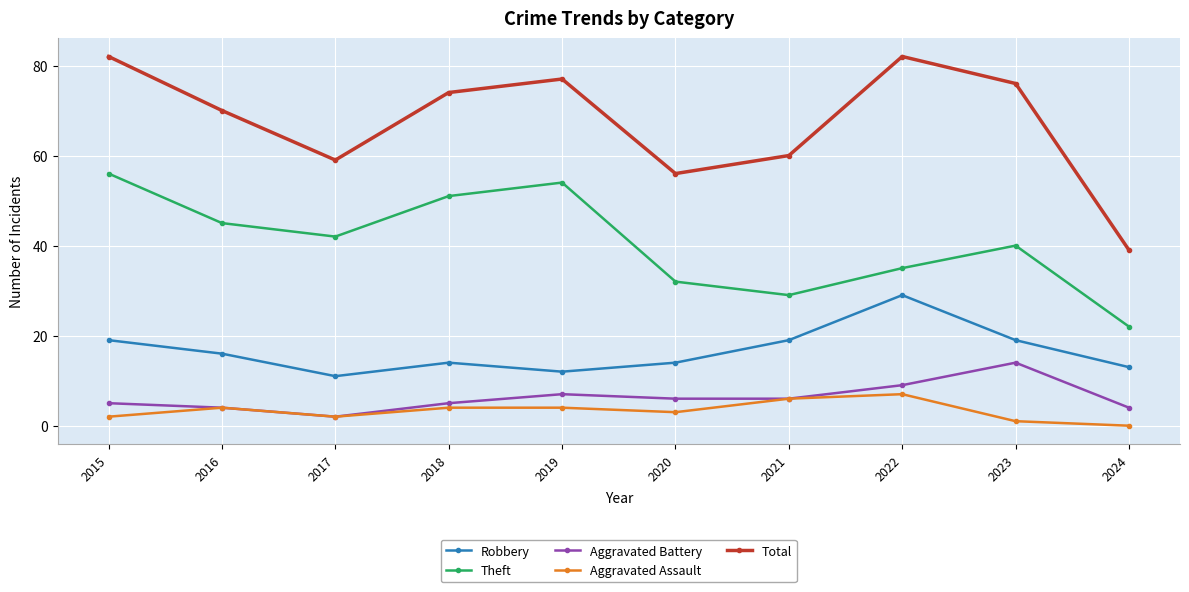

Count the number of data series in this chart.

5